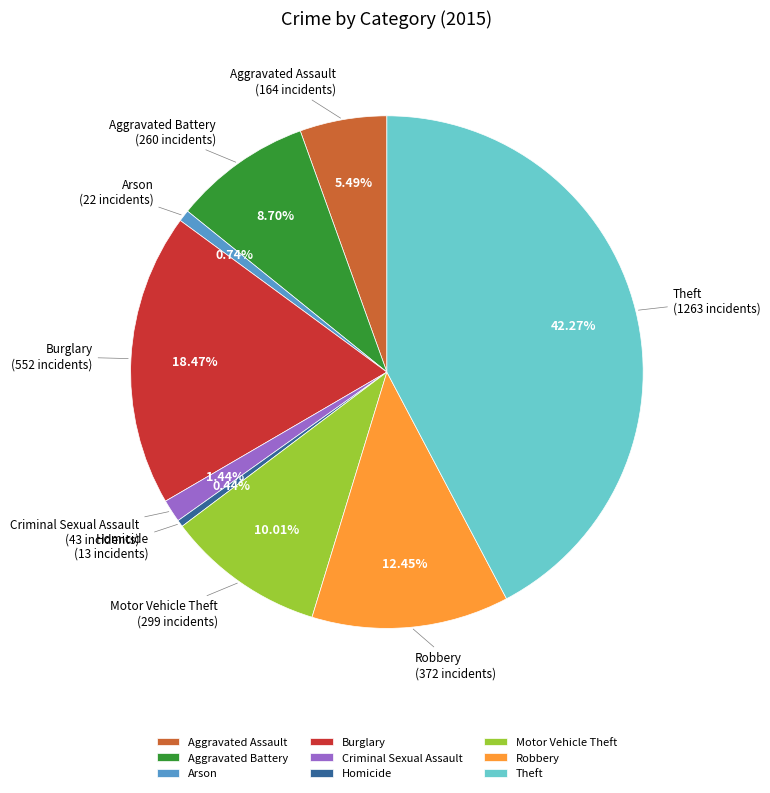

True or false: Homicide accounts for 0% of the total.

True